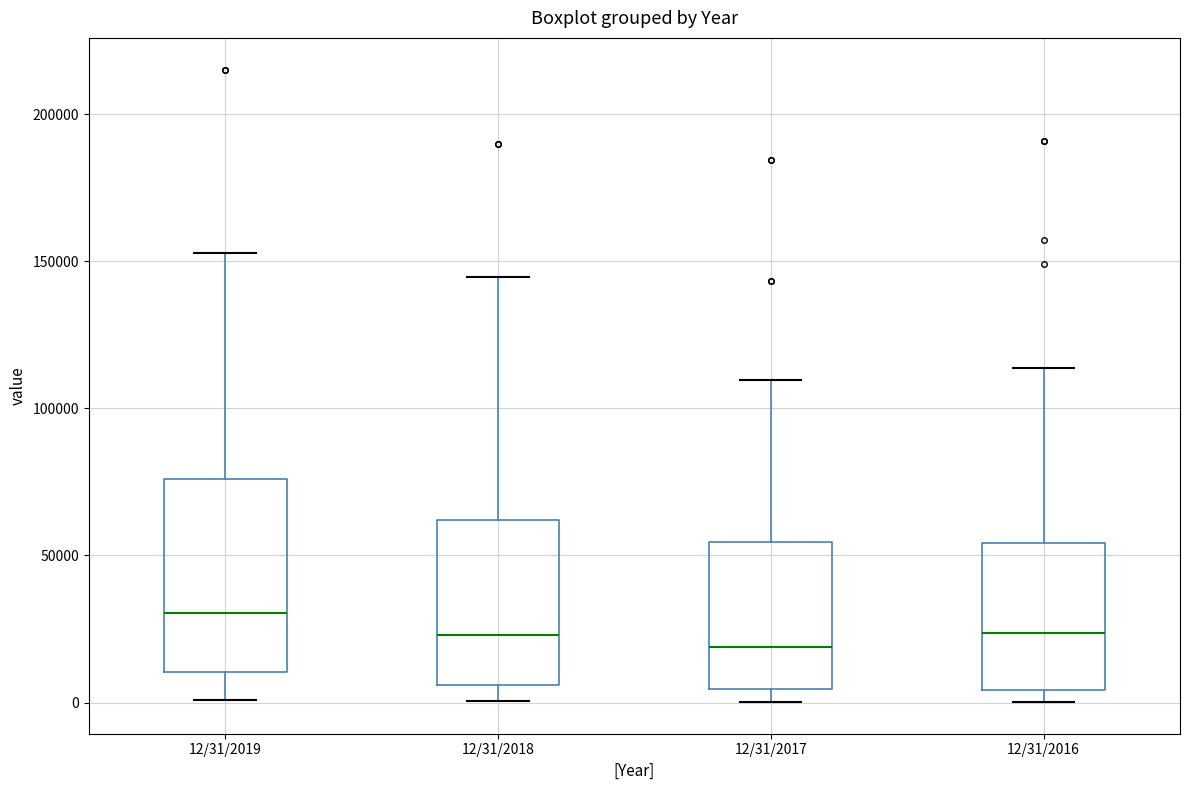

Reading left to right, read every box against the y-axis: the position of its median line, the range the box covers, and the ends of its whiskers. The values are not printed on the chart, so give them approximately, as read against the axis.

12/31/2019: median 30000, box 10000 to 75000, whiskers 0 to 155000
12/31/2018: median 25000, box 5000 to 60000, whiskers 0 to 145000
12/31/2017: median 20000, box 5000 to 55000, whiskers 0 to 110000
12/31/2016: median 25000, box 5000 to 55000, whiskers 0 to 115000